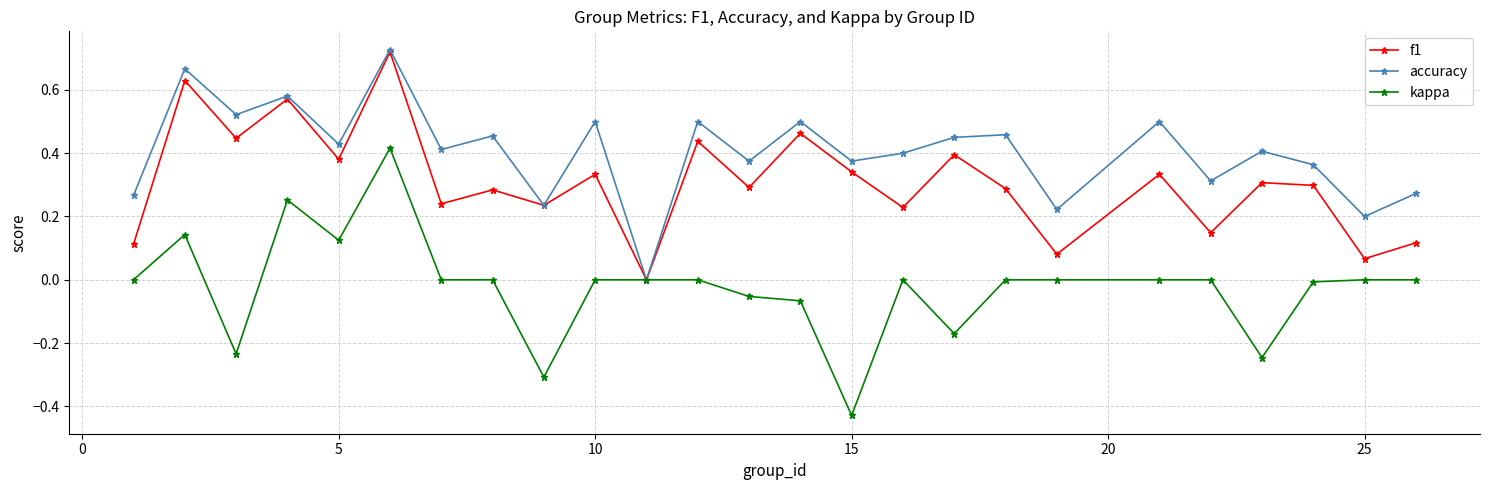

Which series has the widest spread of values?

kappa